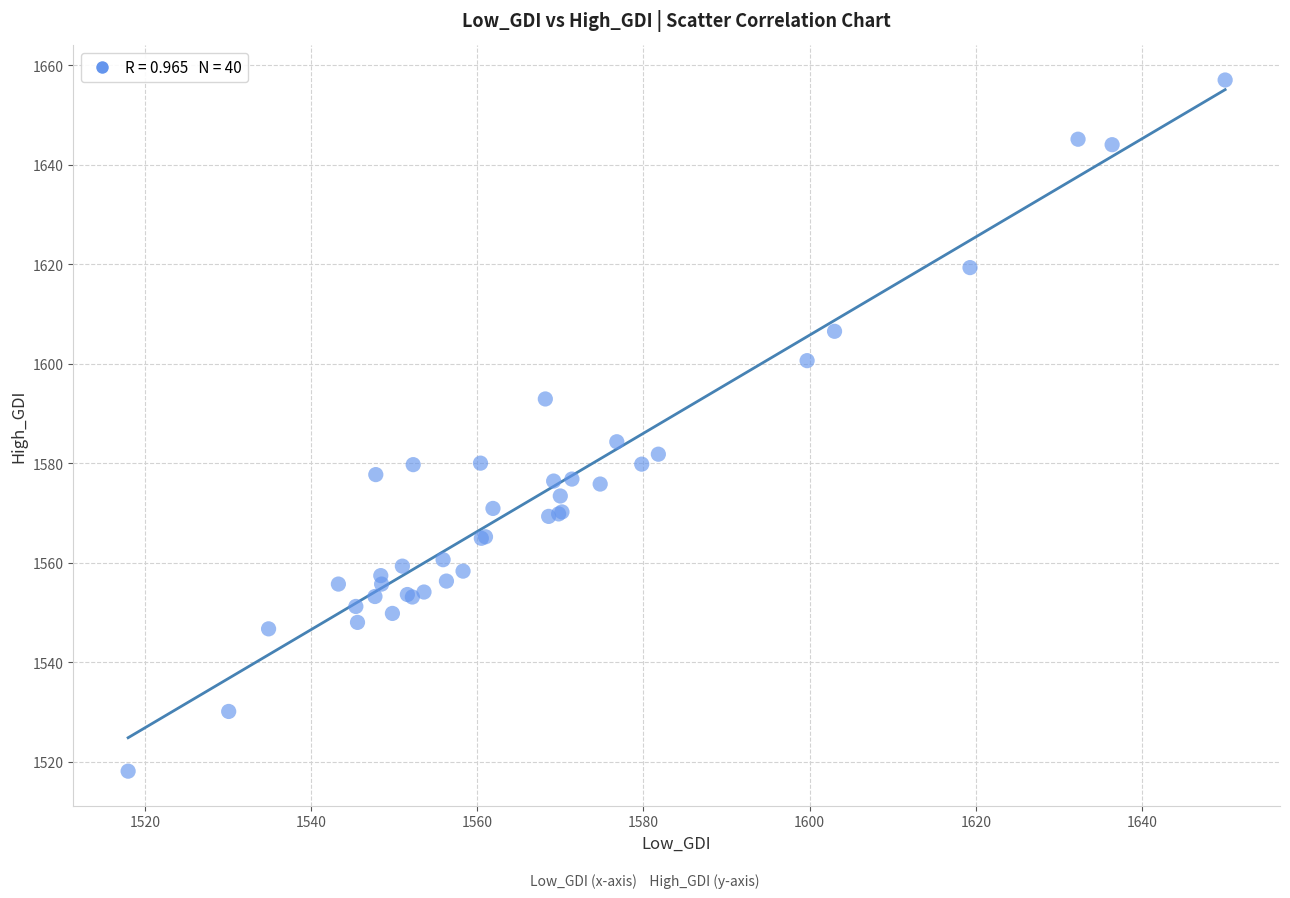

What Y value in the scatter plot is closest to 1587?

1584.3